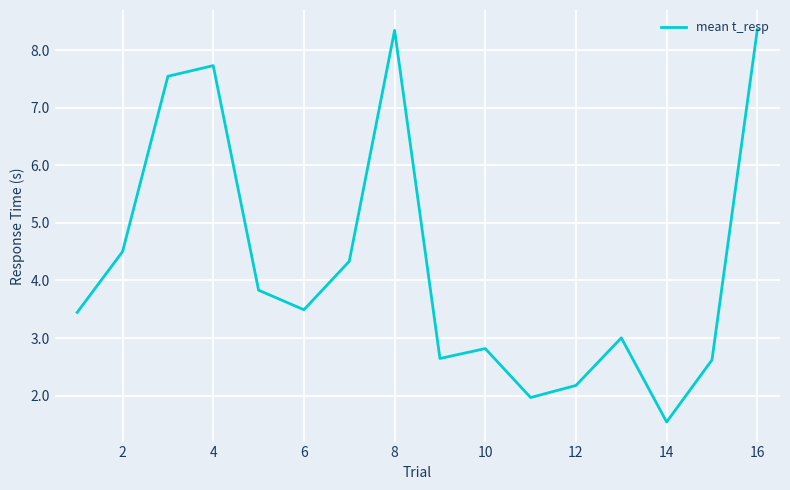

What is the difference between the maximum and minimum values?

6.8